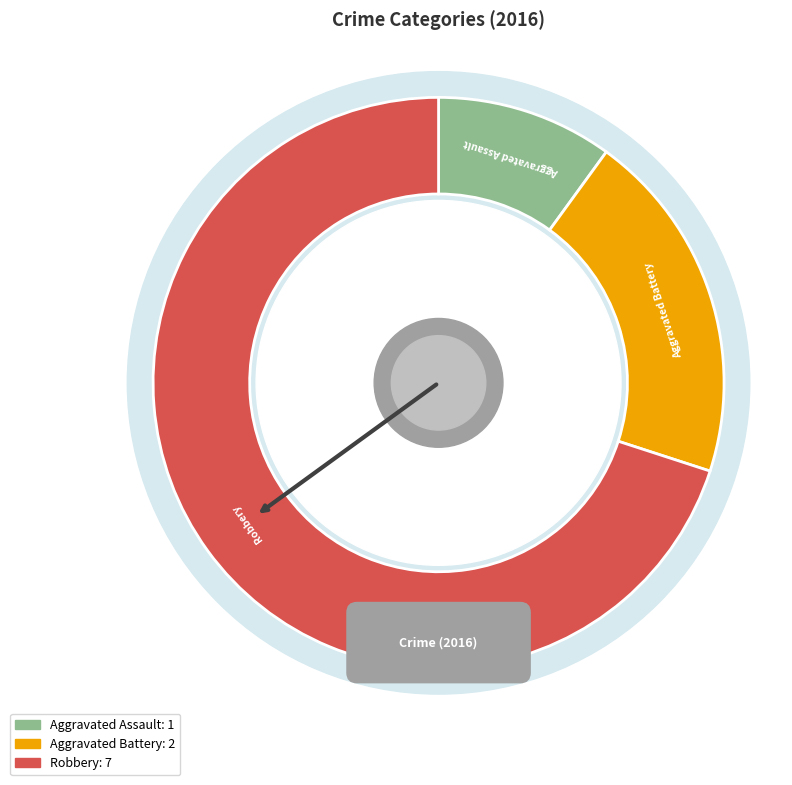

To the nearest percent, what percentage of the pie is Aggravated Battery?

20%